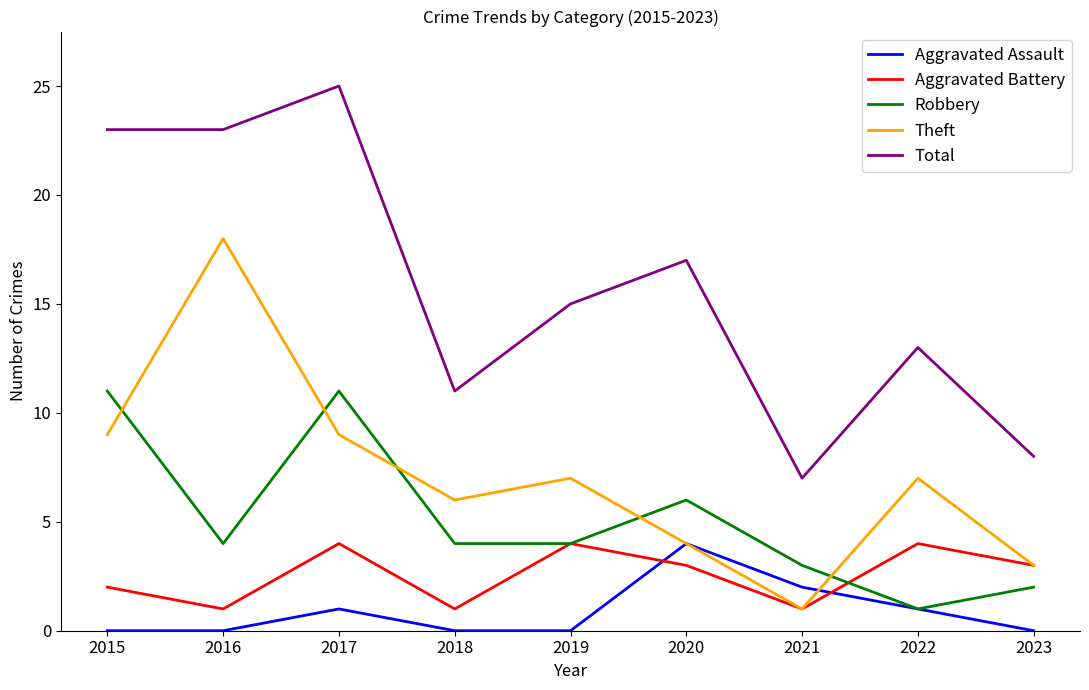

True or false: Theft and Total intersect in this chart.

False